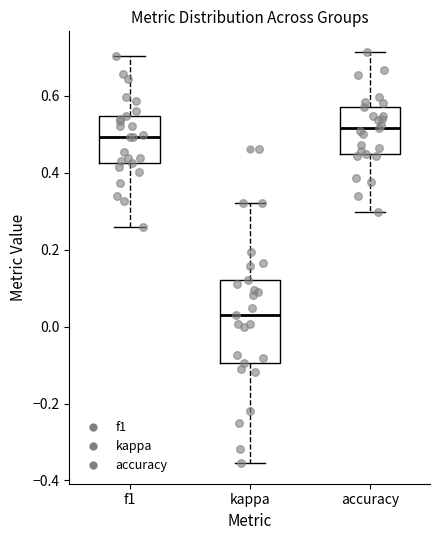

Which box's median line is the lowest?

kappa